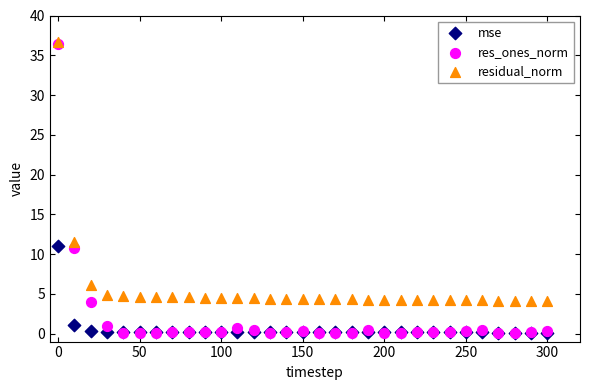

In the residual_norm series, what Y value is closest to 20?

11.6